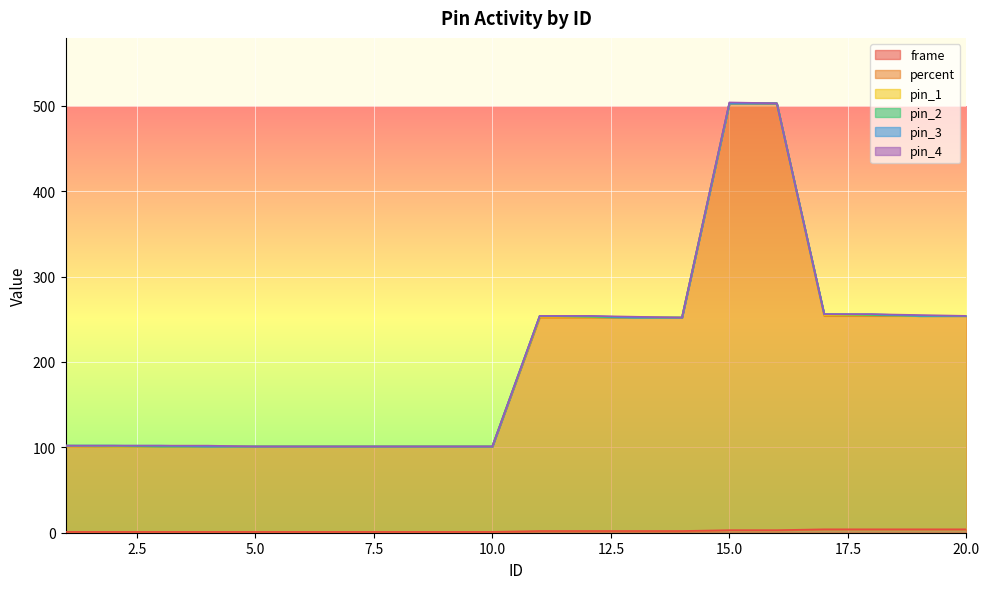

What are all the series names shown in the legend?

frame, percent, pin_1, pin_2, pin_3, pin_4